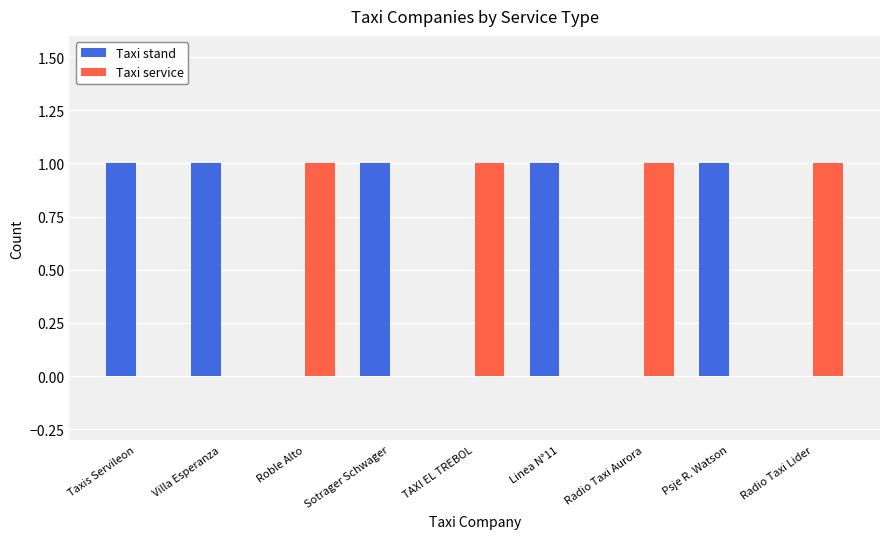

Reading left to right, extract all data points from this chart.

Taxi stand: 1	1	0	1	0	1	0	1	0
Taxi service: 0	0	1	0	1	0	1	0	1